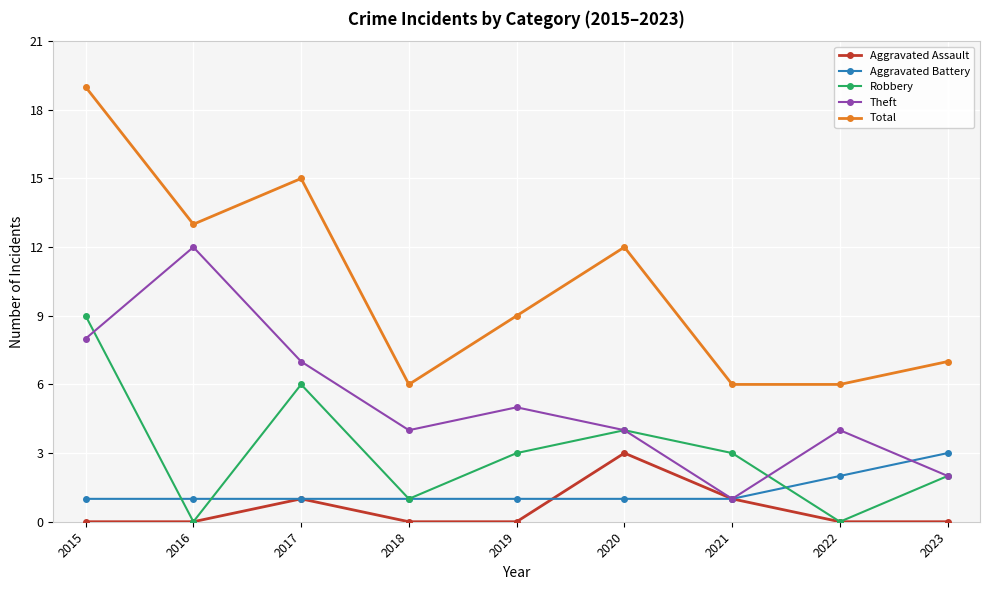

Which series changed the most between 2017 and 2018?

Total